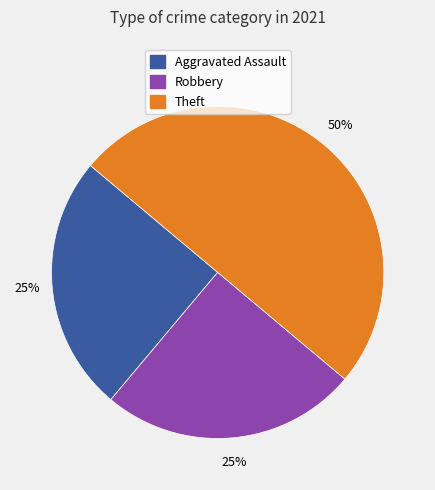

To the nearest percent, what is the average slice percentage?

33%